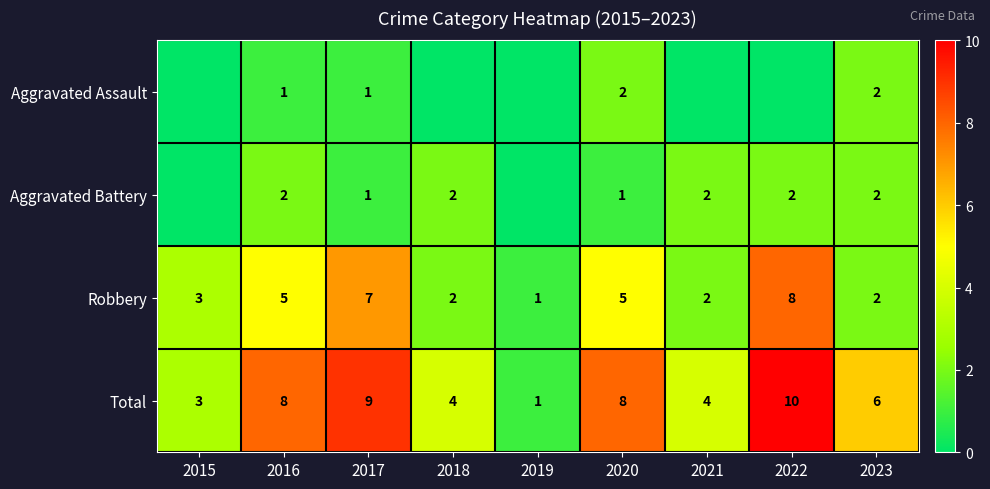

At which label does Total first exceed 6?

2016